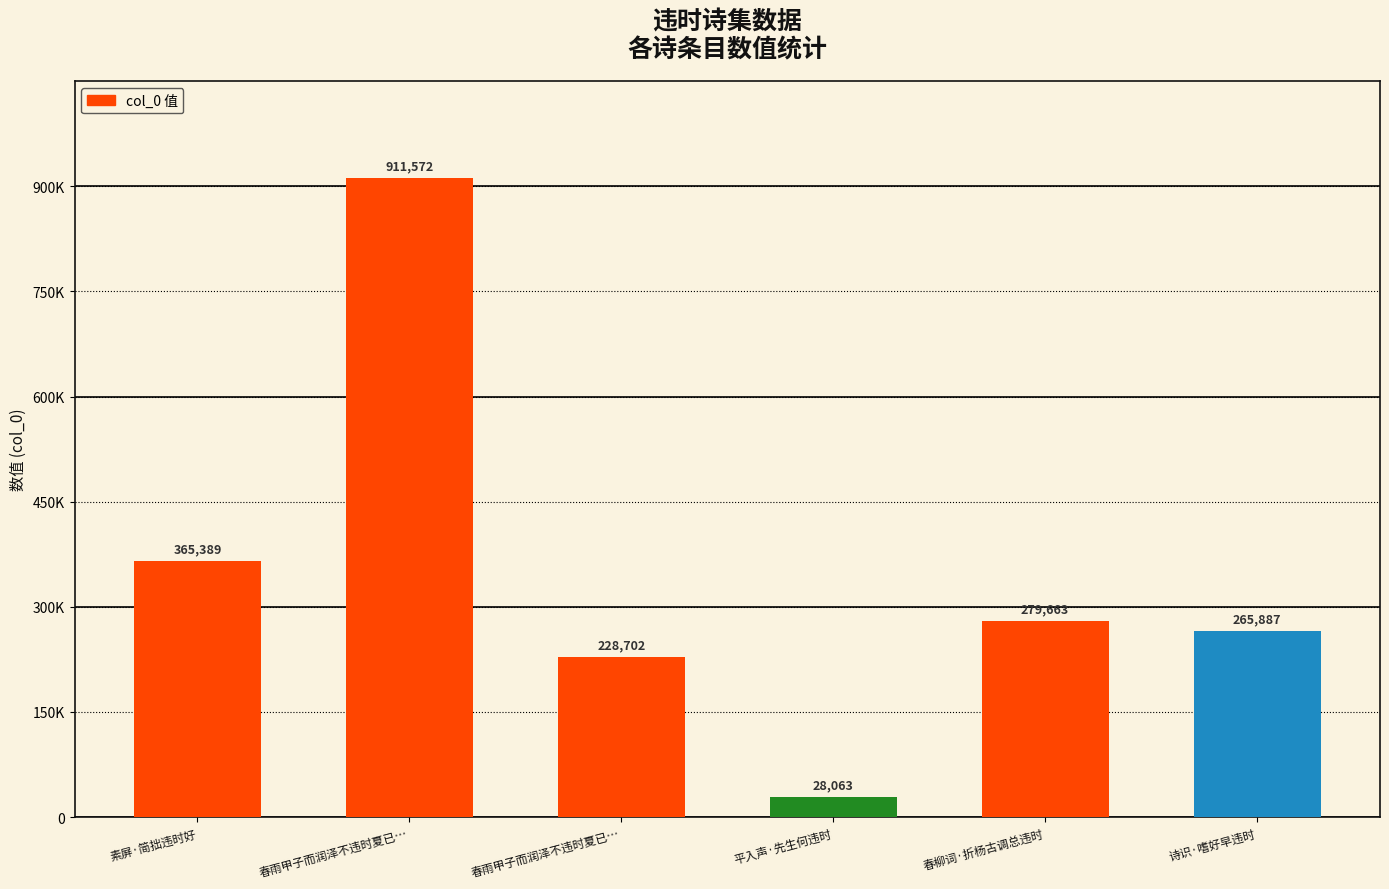

Is it true that the value at 平入声·先生何违时 is 9873?

False